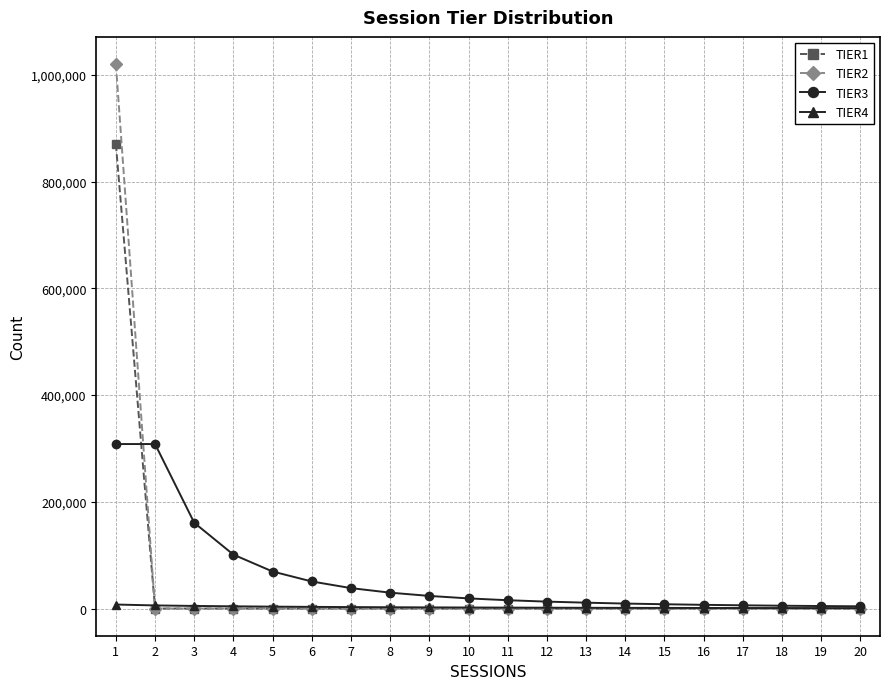

At how many categories does at least one series exceed 583677?

1